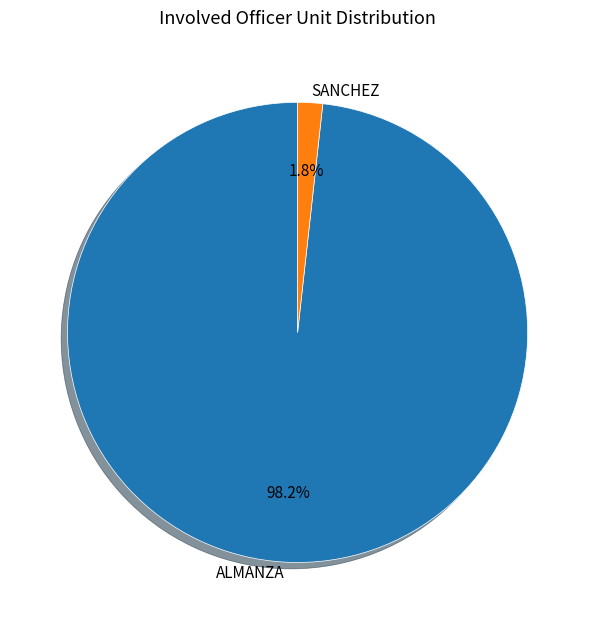

Does any single category account for the majority?

Yes